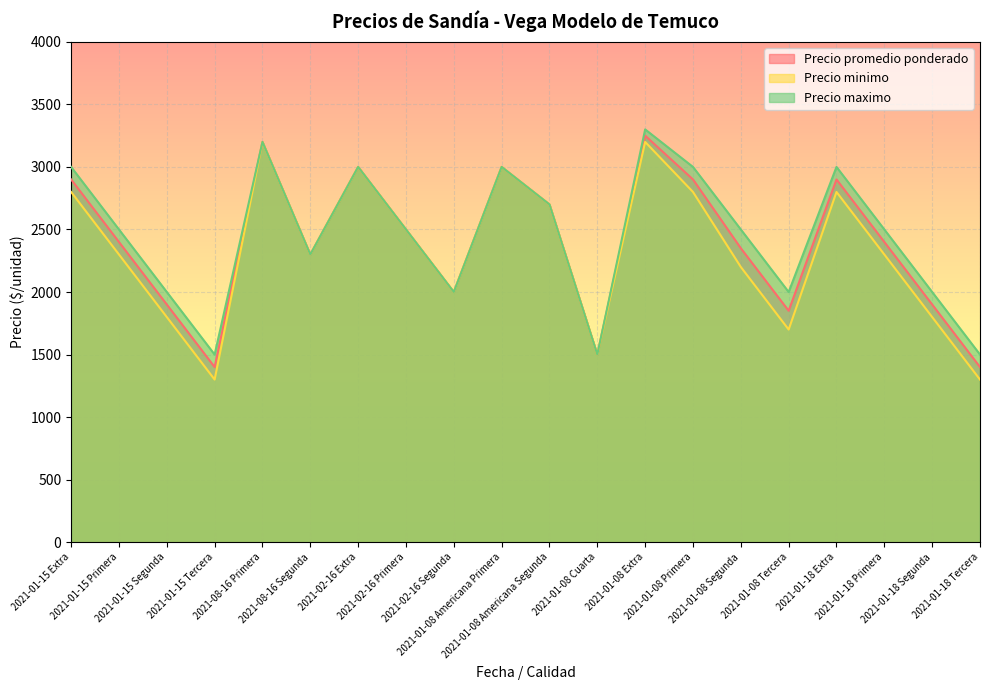

The value of Precio promedio ponderado at 2021-01-15 Tercera is 755. True or false?

False